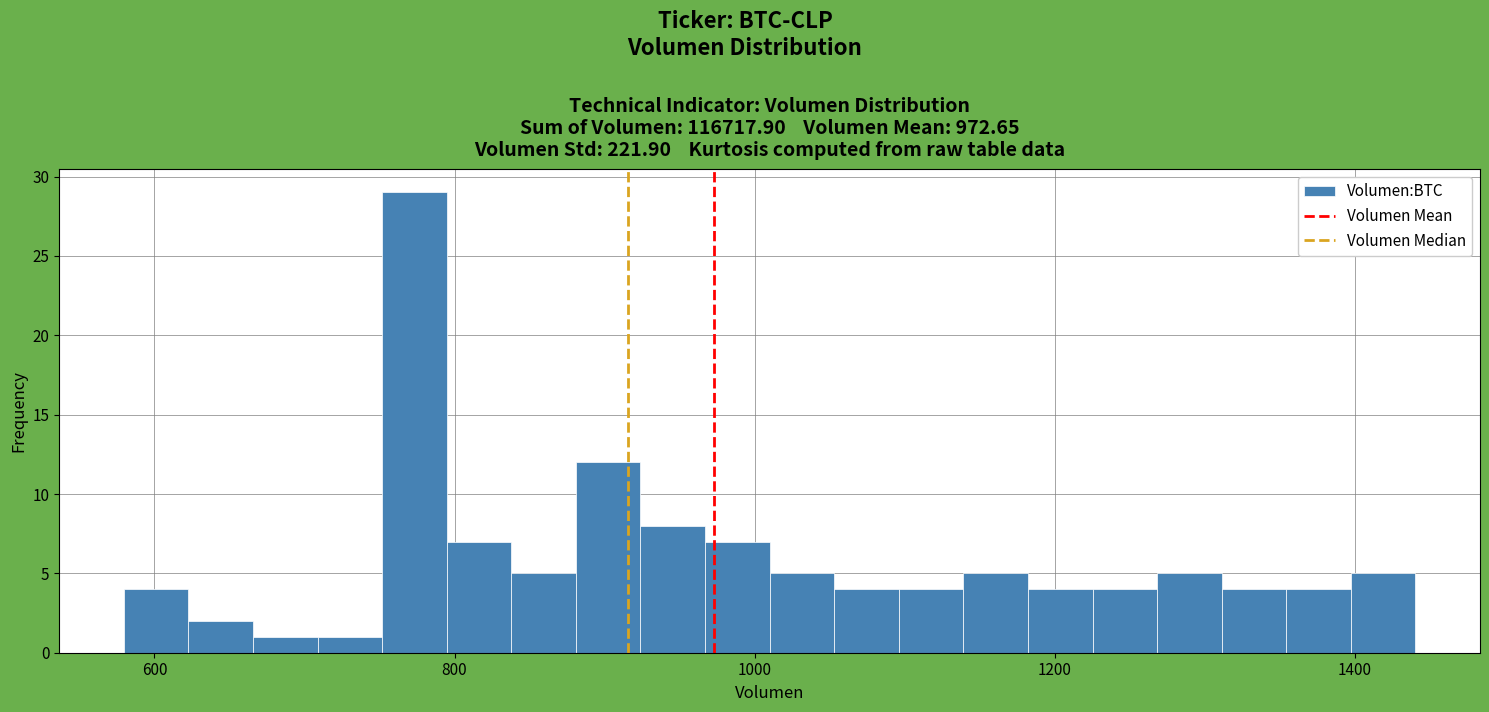

Read against the x-axis, roughly where is the centre of the tallest bar?

780